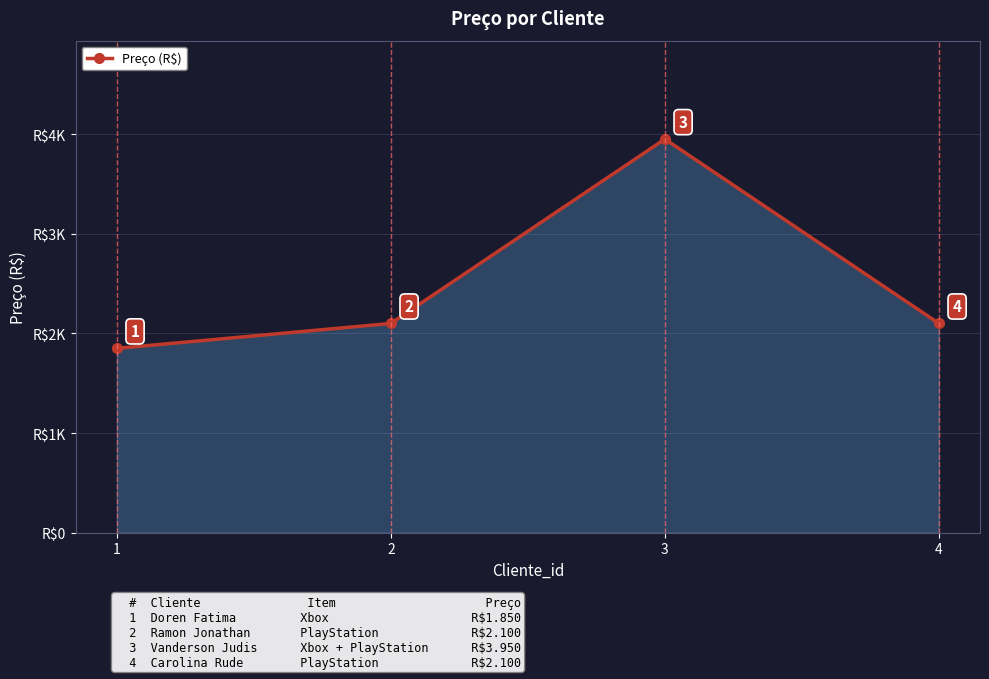

What is the sum of the values at 4 and 1?

3950